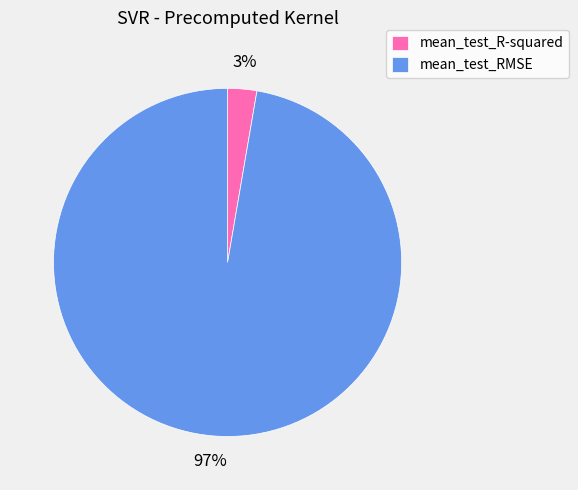

To the nearest percent, what is the combined percentage of mean_test_R-squared and mean_test_RMSE?

100%